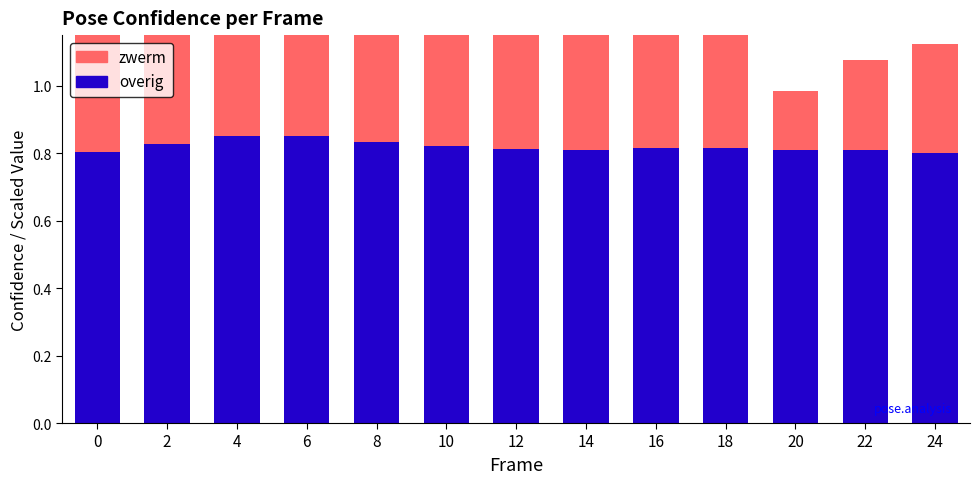

Which category has the highest value across all series?

4